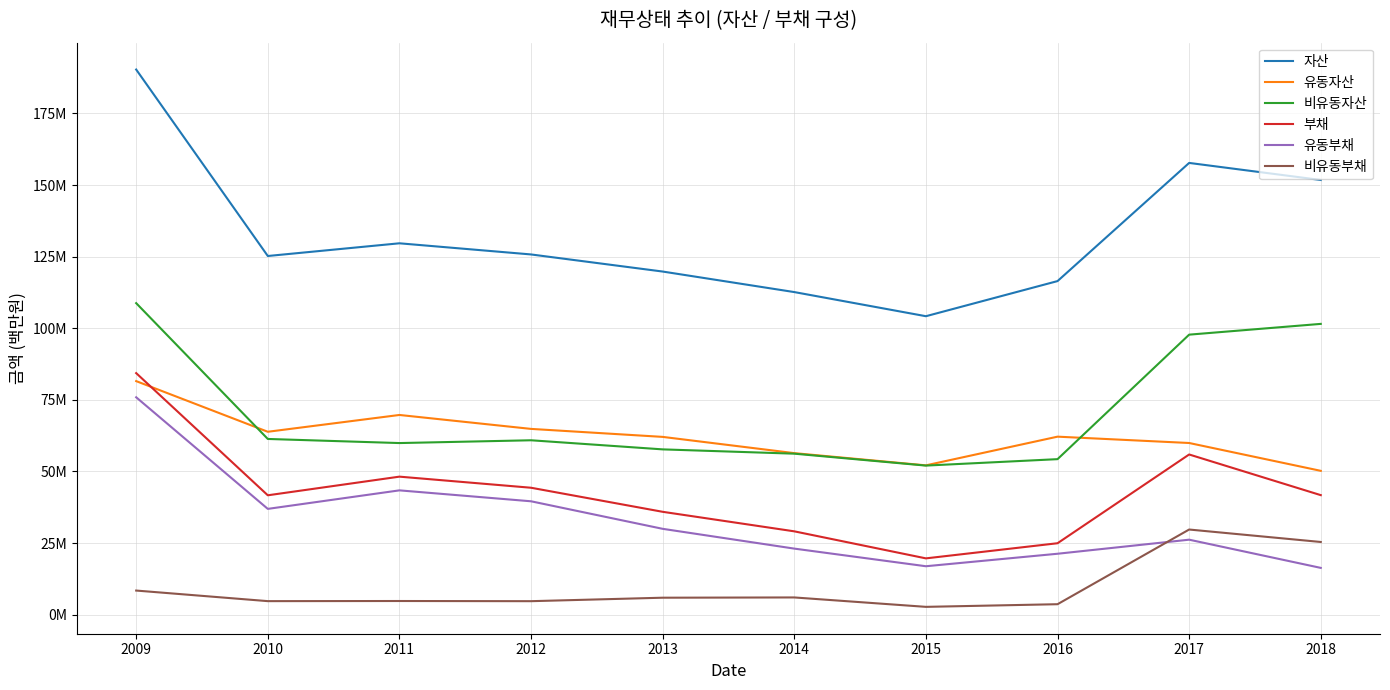

Which series changed the most between 2015 and 2017?

자산